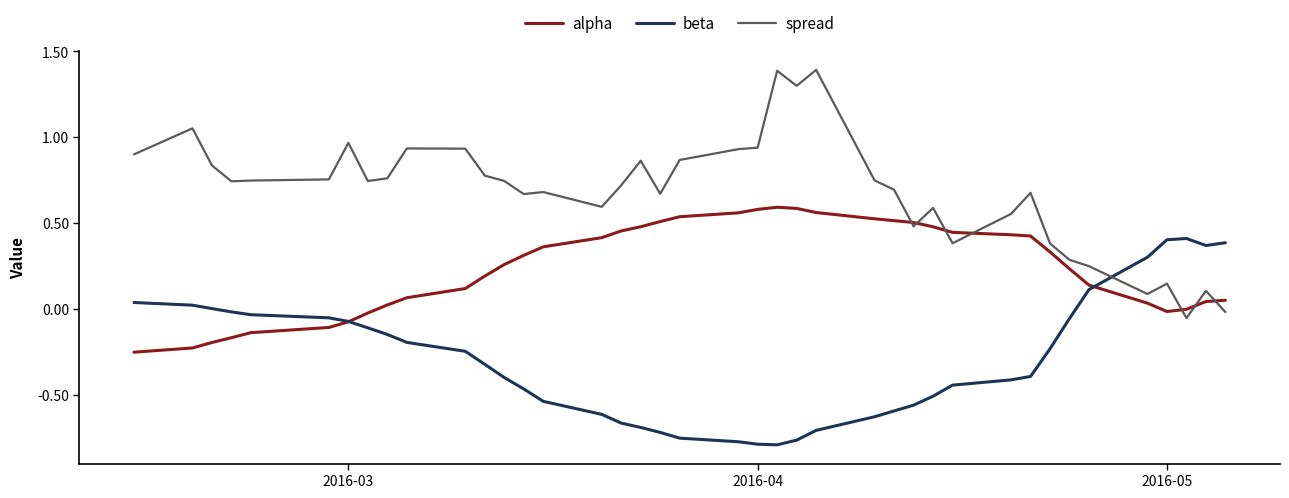

Count the number of categories in the chart.

40